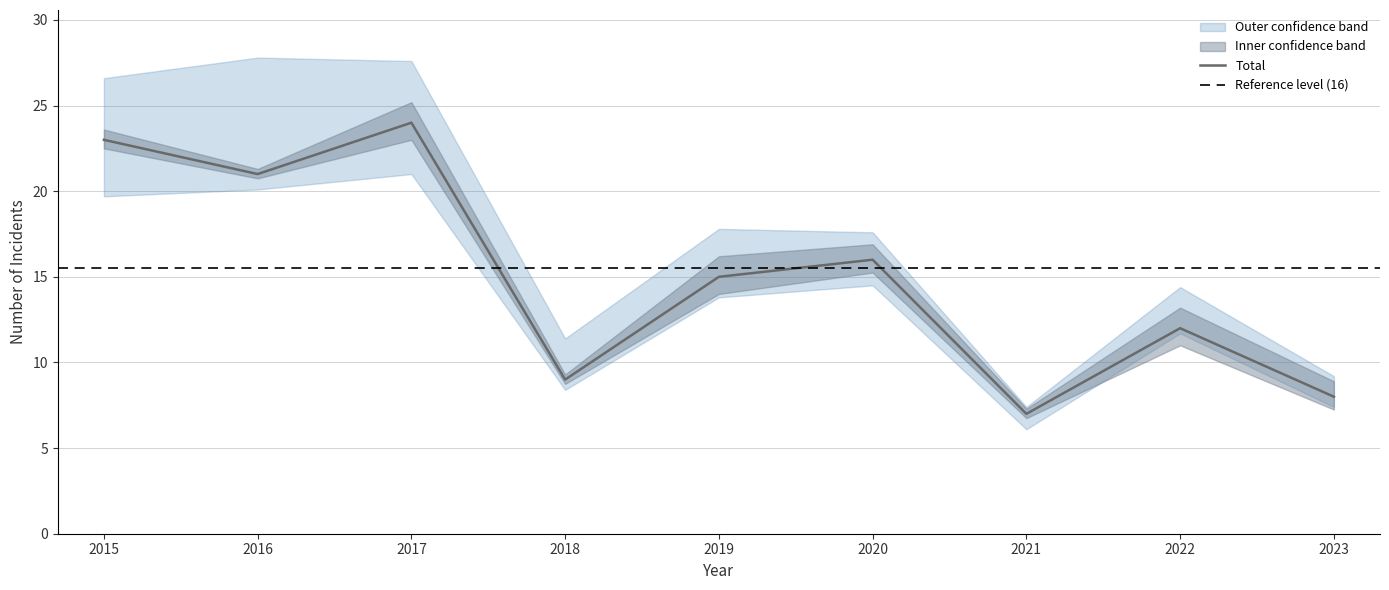

True or false: Robbery has a value of 19 at 2015.

False